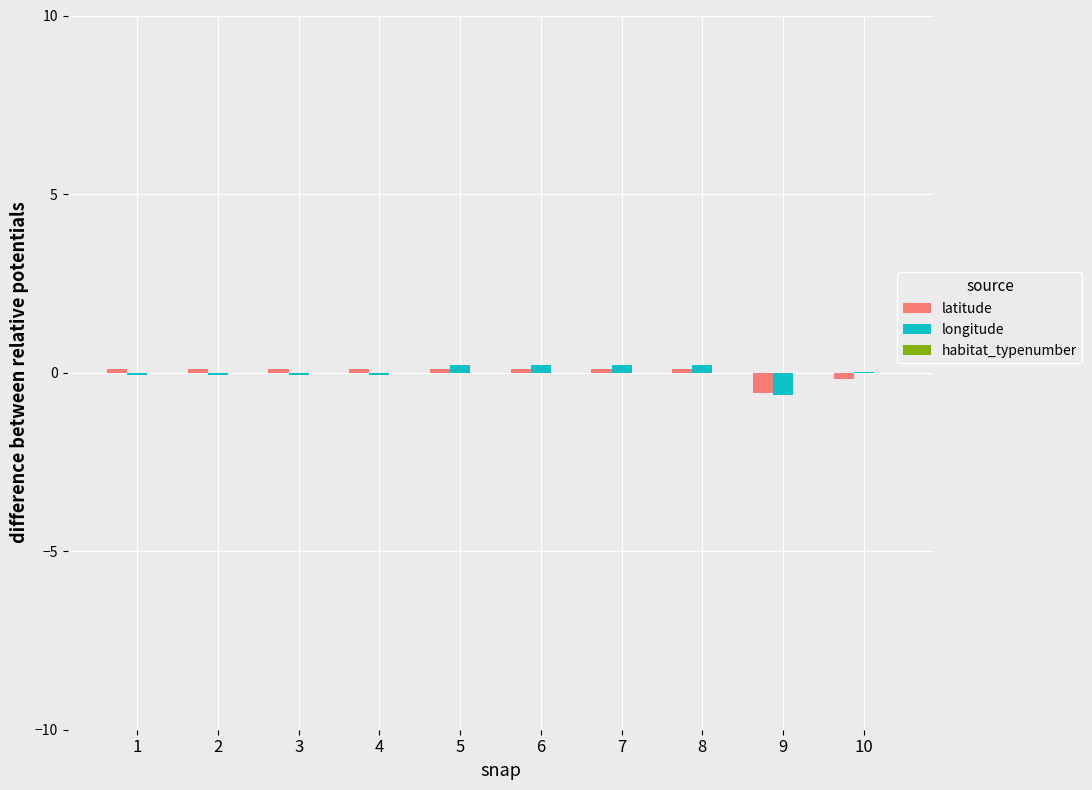

Is the value of longitude at 4 greater than the value of latitude at 9?

Yes